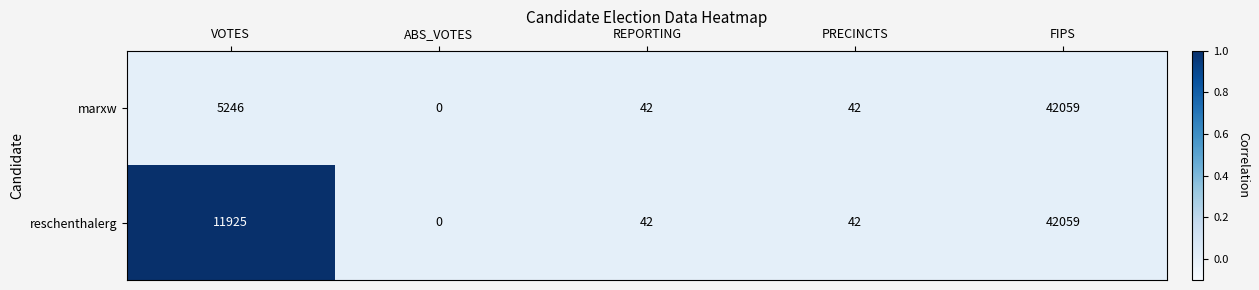

Between VOTES and ABS_VOTES, which series saw the biggest shift?

reschenthalerg